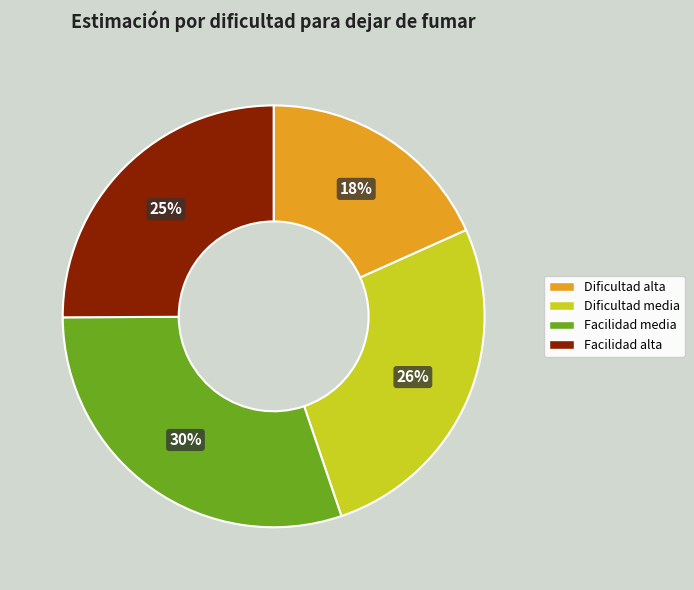

Is there a majority slice in this chart?

No